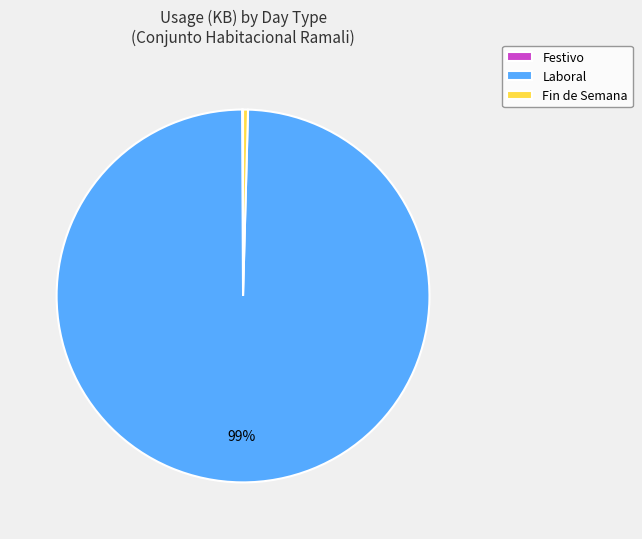

Does any single category account for the majority?

Yes